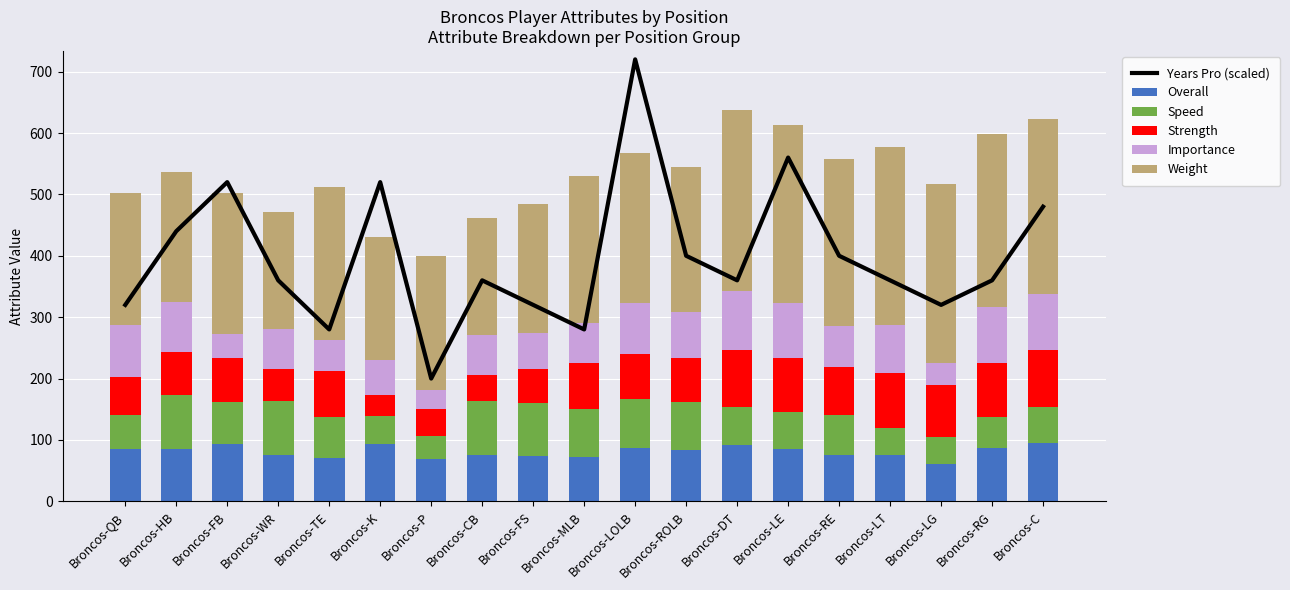

What are all the series names shown in the legend?

Years Pro (scaled), Overall, Speed, Strength, Importance, Weight